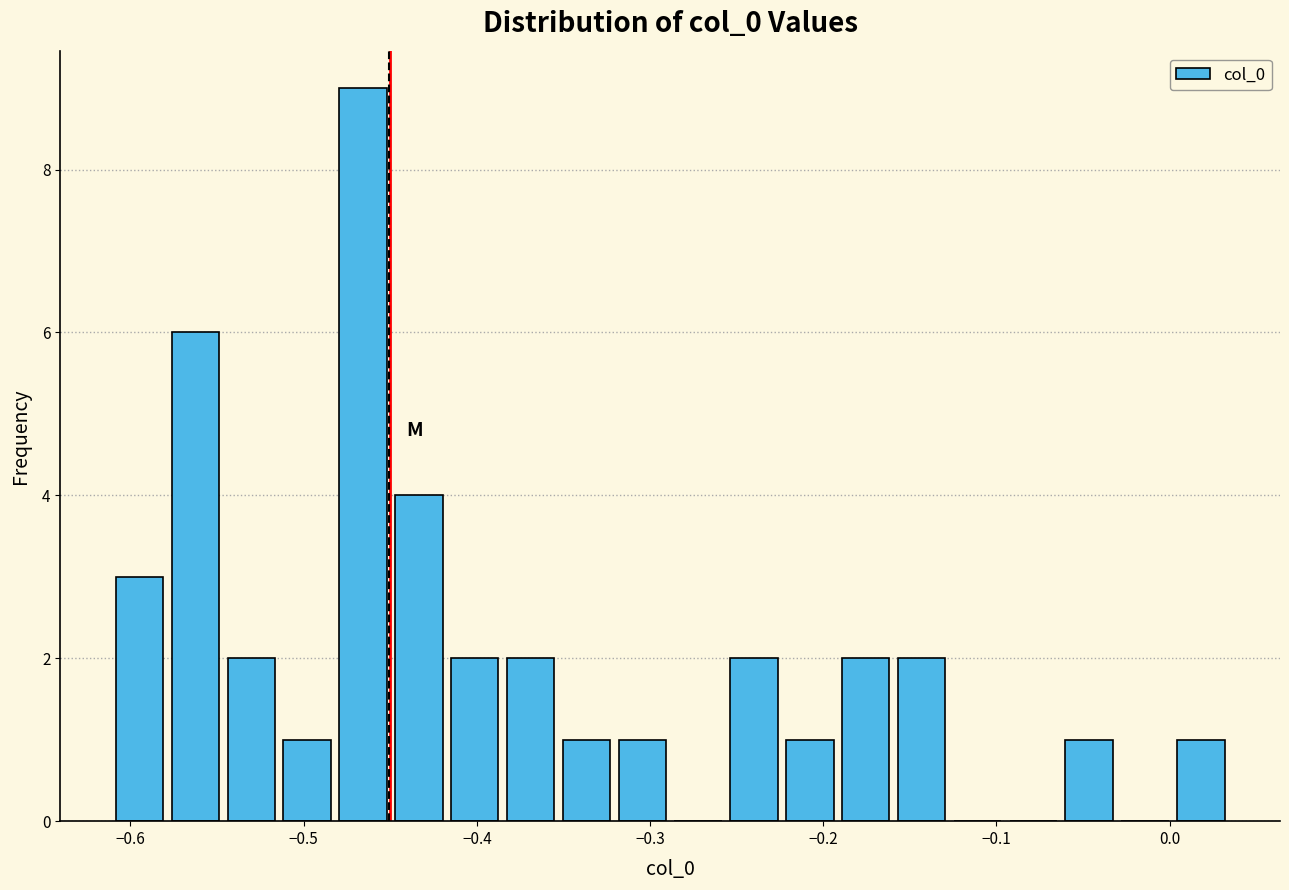

Around what value on the x-axis is the tallest bar? Give the approximate position of its centre, as read against the axis.

-0.47